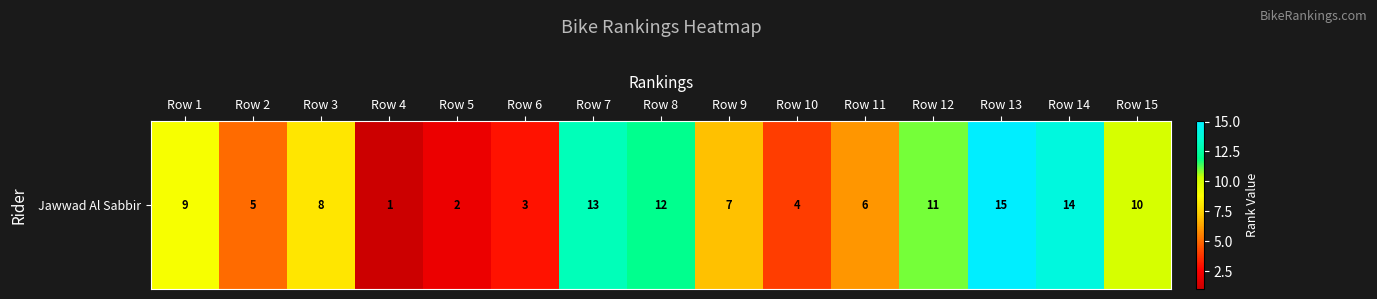

How many distinct data groups are displayed?

1